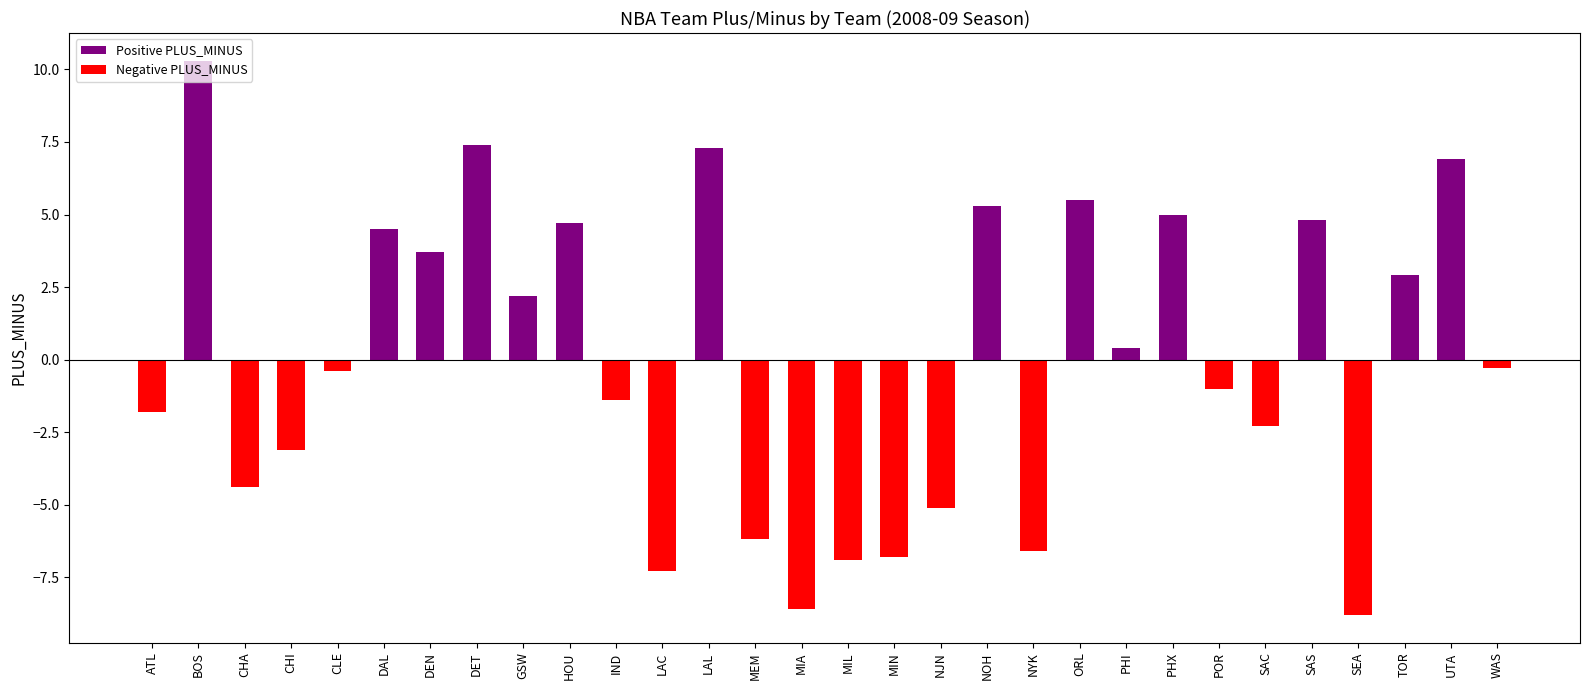

What is the label of the 17th bar from the left?

MIN